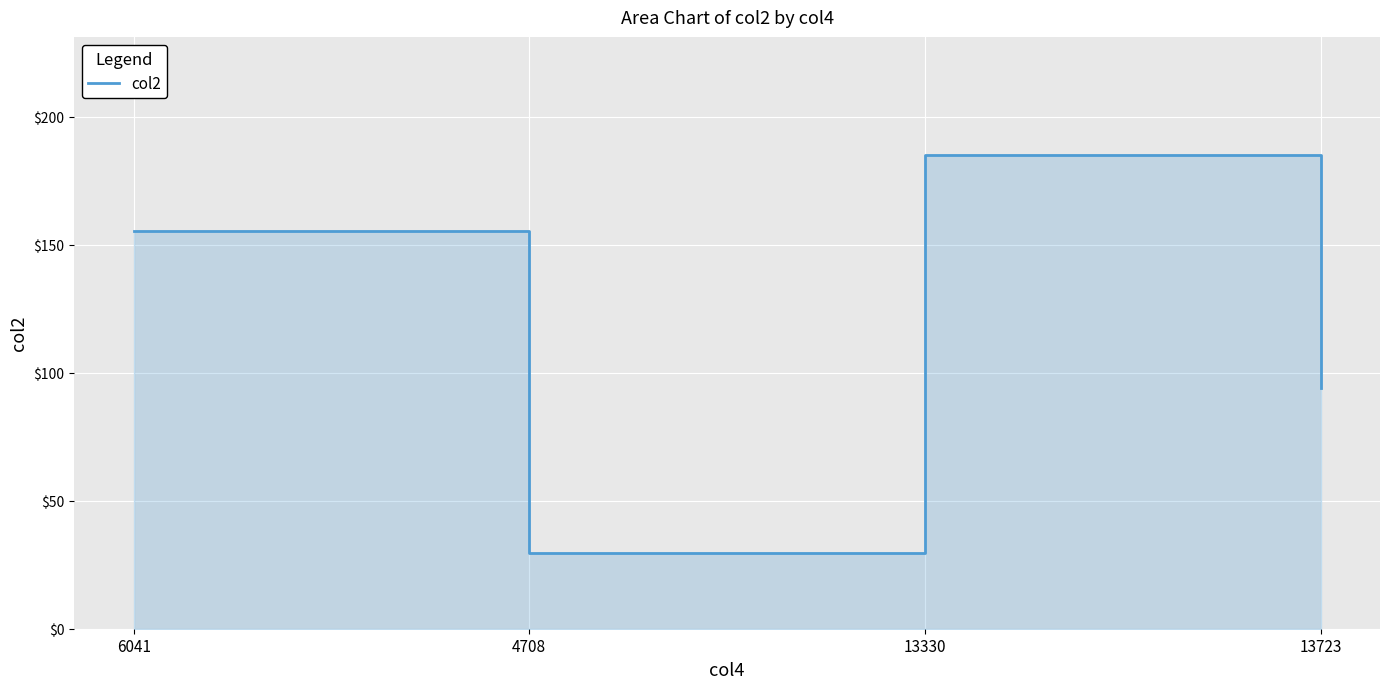

True or false: the data shows 50.7 at 4708.

False